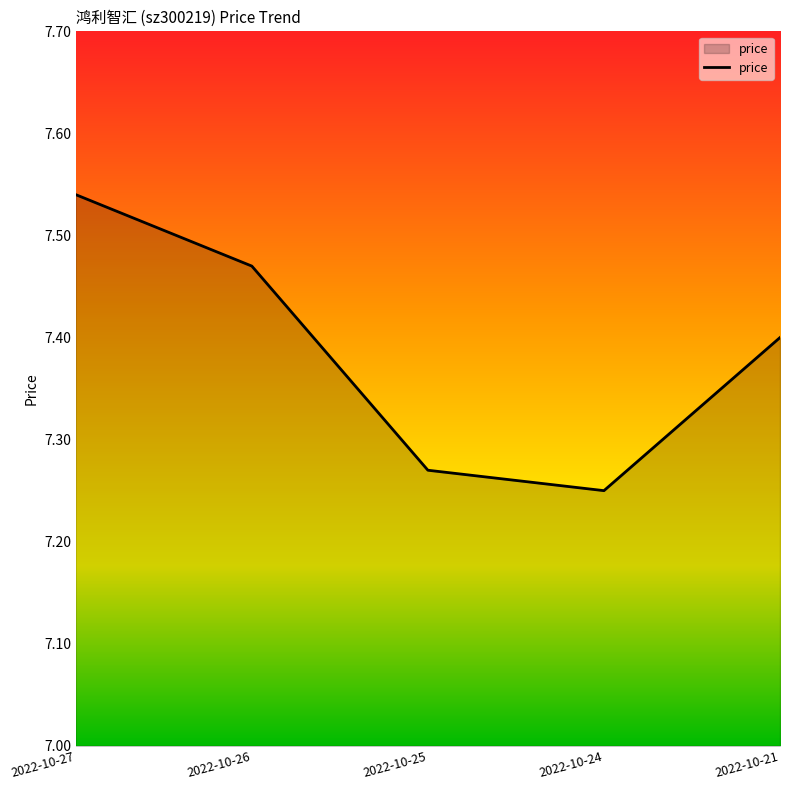

What is the average value?

7.4